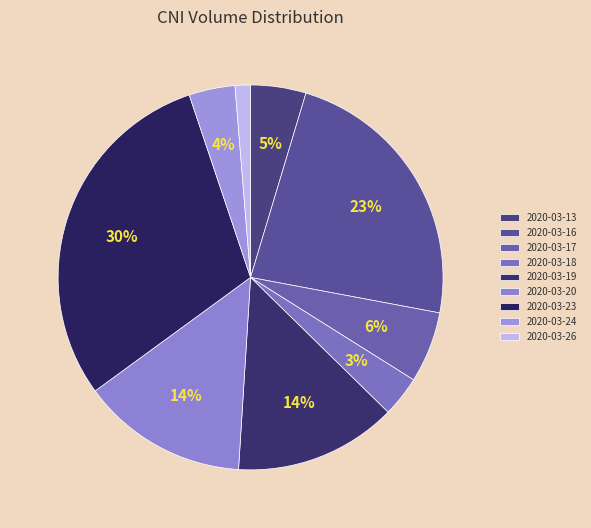

To the nearest percent, what is the average slice percentage?

11%